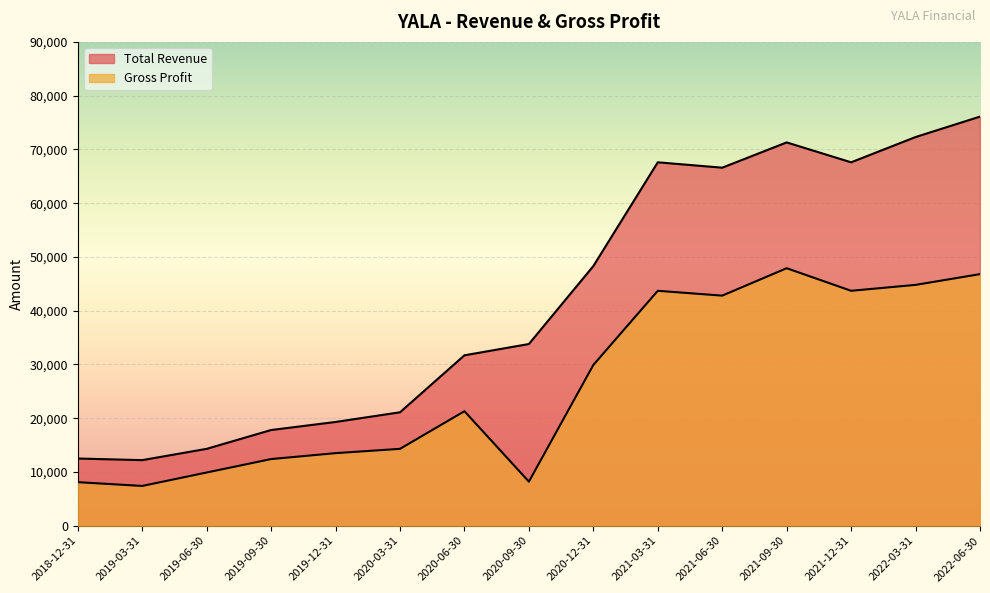

The value of Gross Profit at 2020-12-31 is 8581. True or false?

False